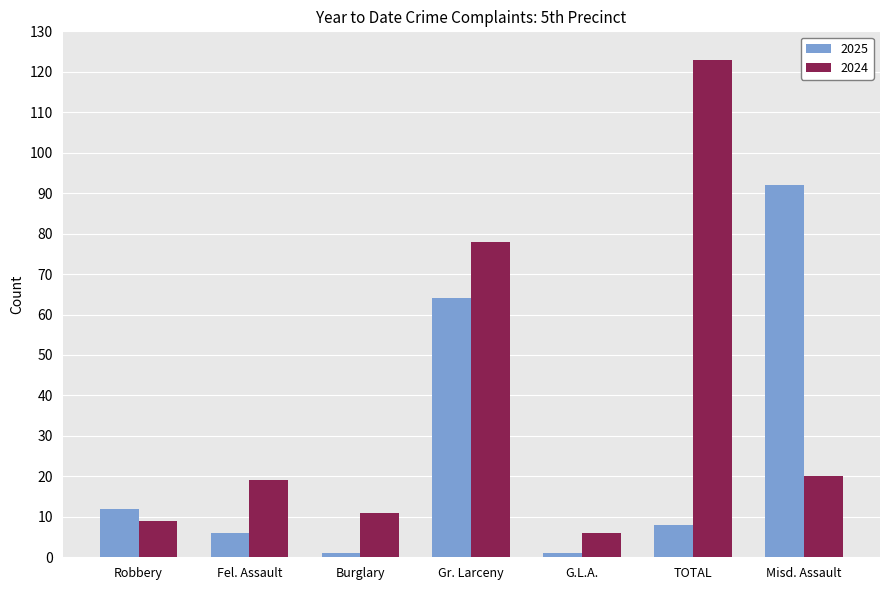

What is the highest value of the 2024 series?

123